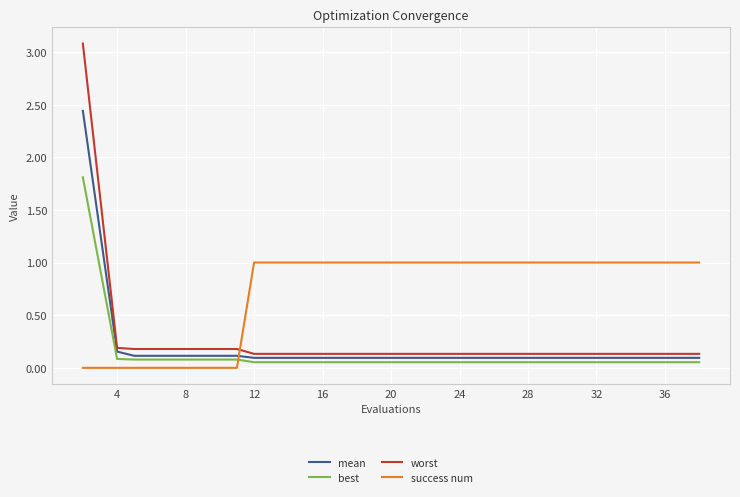

How many times do mean and success num cross each other?

1